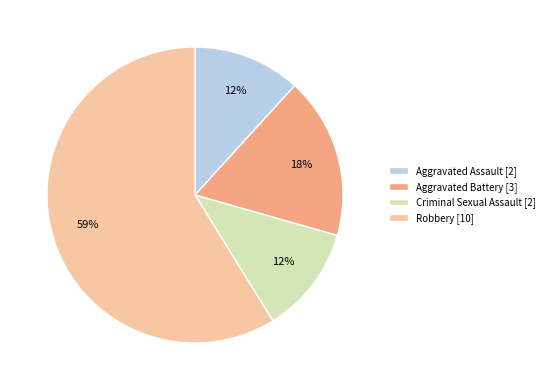

The Criminal Sexual Assault slice represents 12% of the pie. True or false?

True